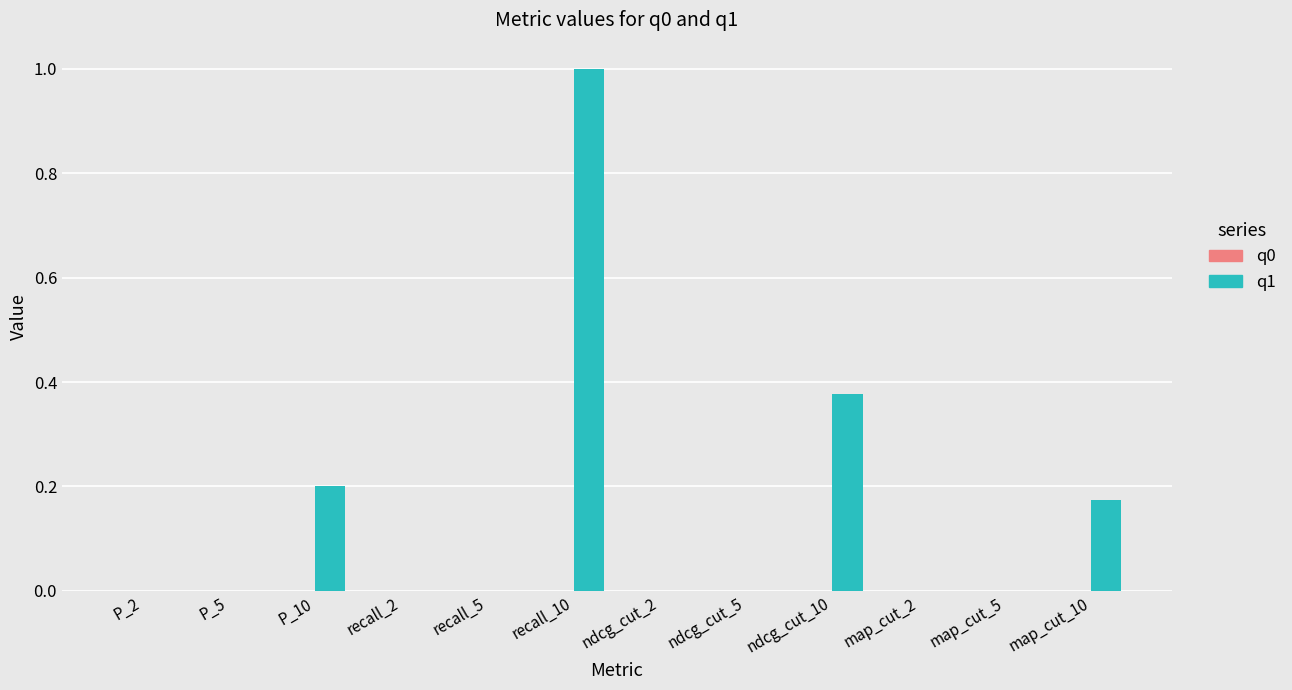

The chart shows a value of 0.5 at map_cut_2. True or false?

False